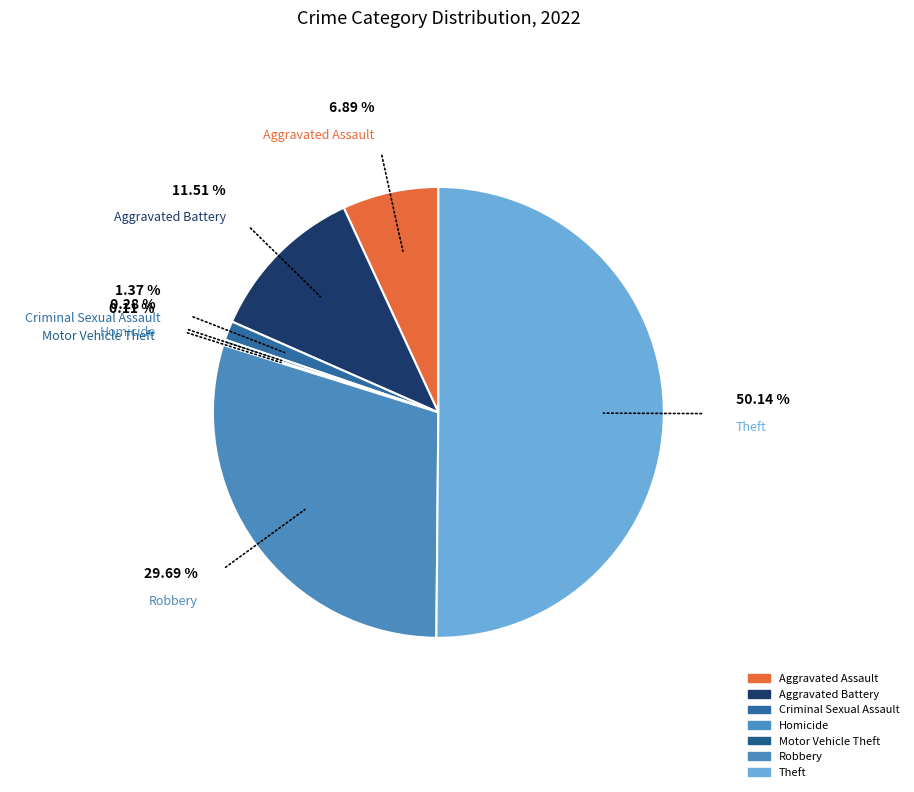

Does Homicide represent more than half of the total?

No